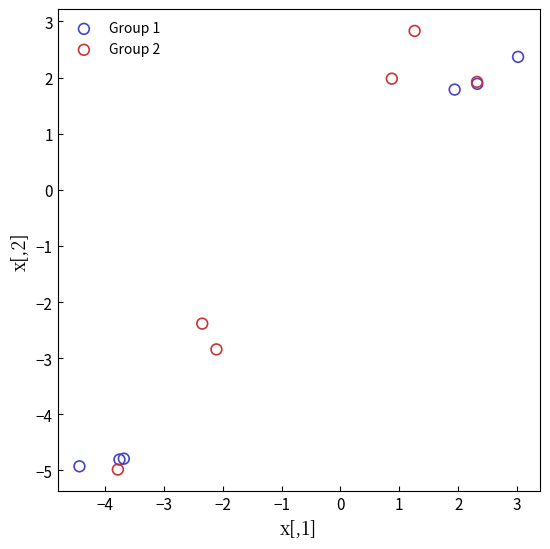

Which series has the largest Y range (max minus min)?

Group 2